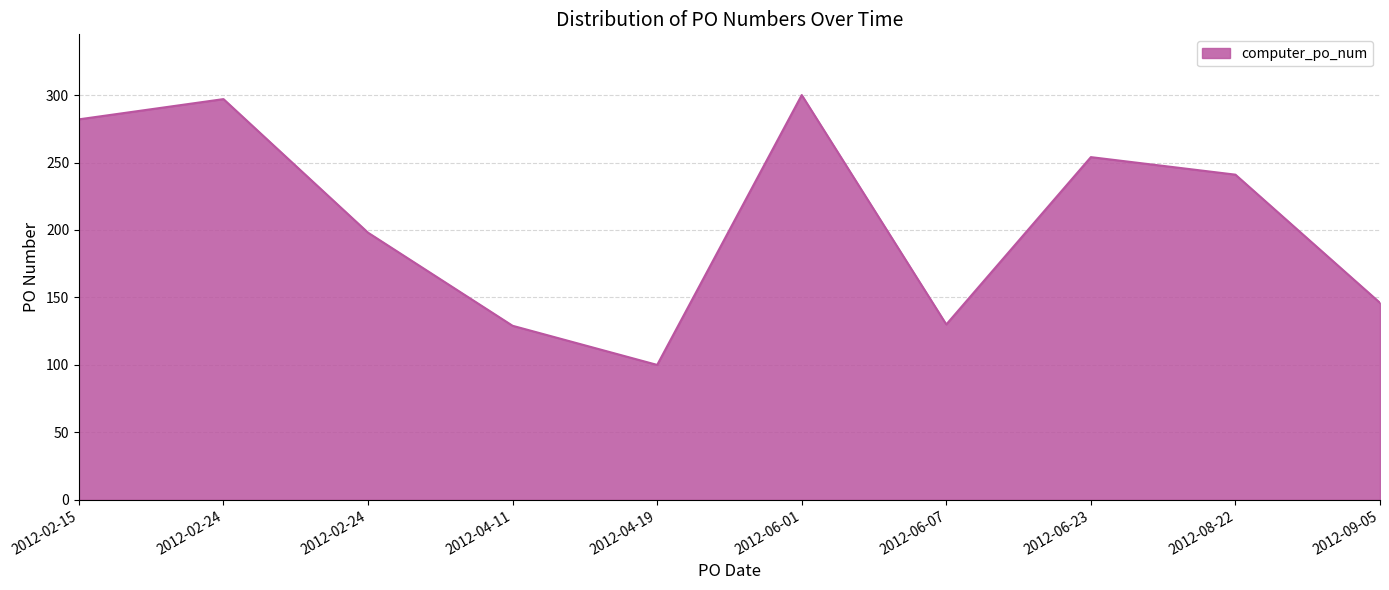

What is the sum of all values?

2077